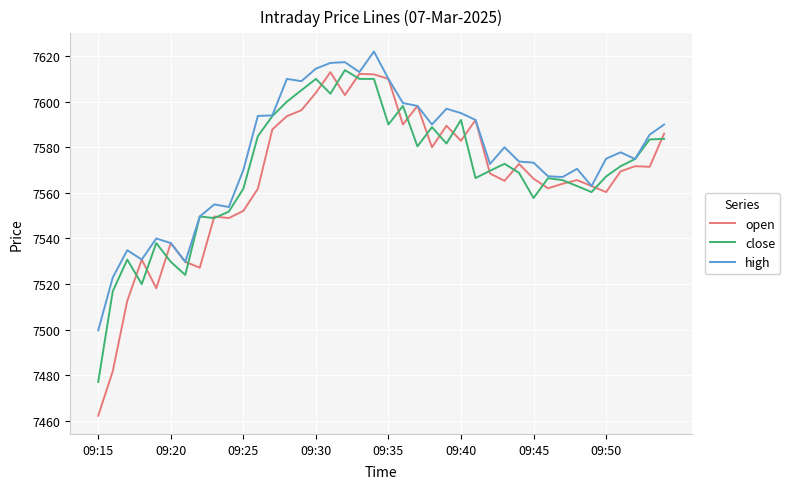

Which series has the largest total across all categories?

high